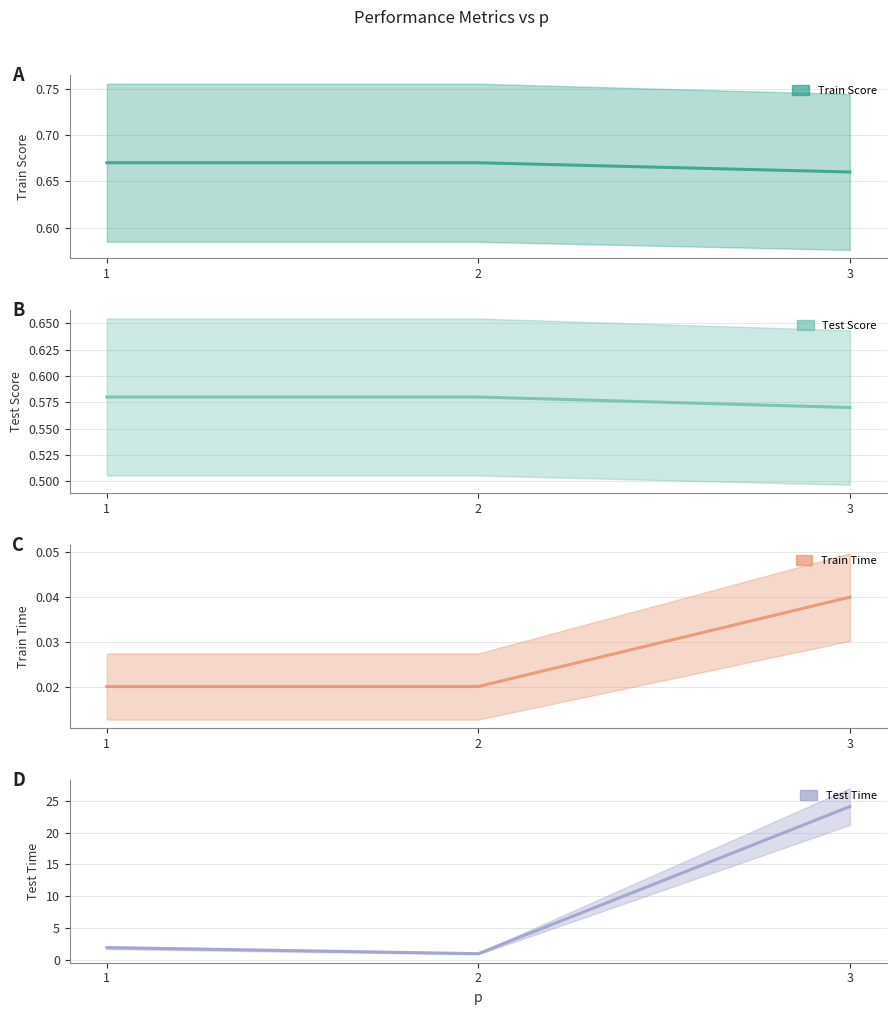

How many lines are shown in the chart?

4